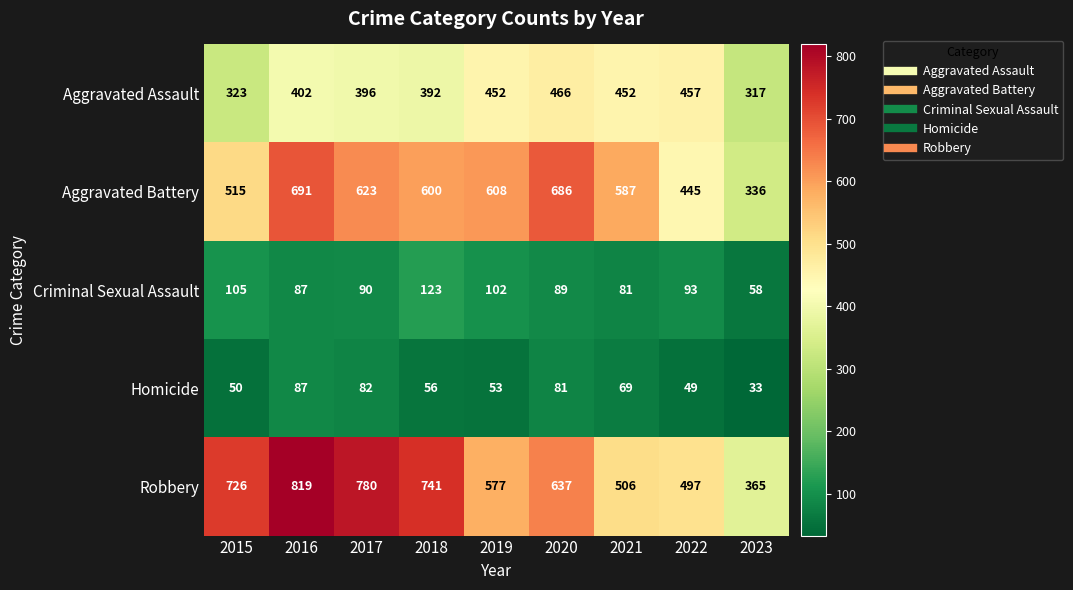

Which series has the widest spread of values?

Robbery